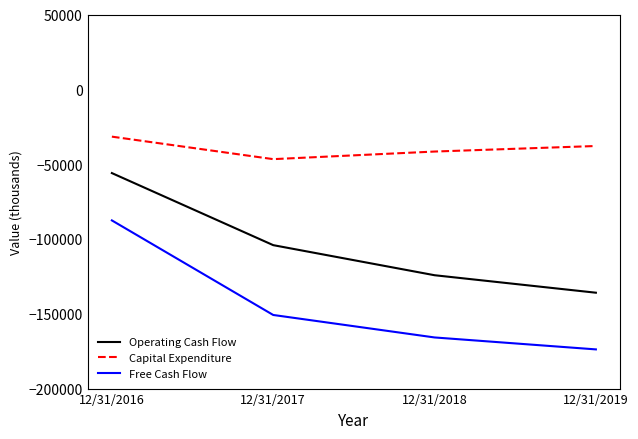

What is the total value across all series at 12/31/2016?

-175208